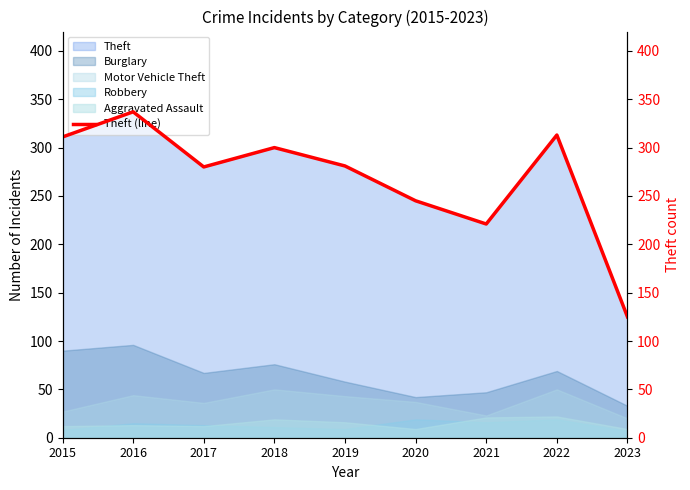

How many values exceed 281?

4